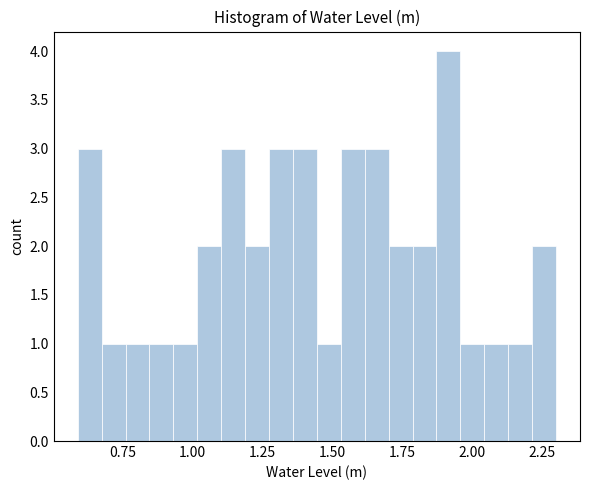

Read against the x-axis, roughly where is the centre of the tallest bar?

1.90